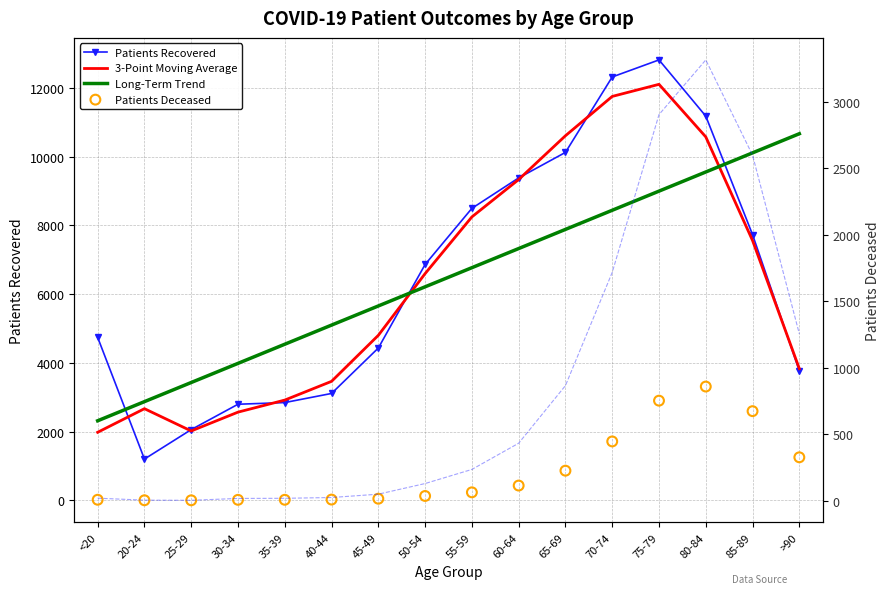

At how many categories does at least one series exceed 4010?

13